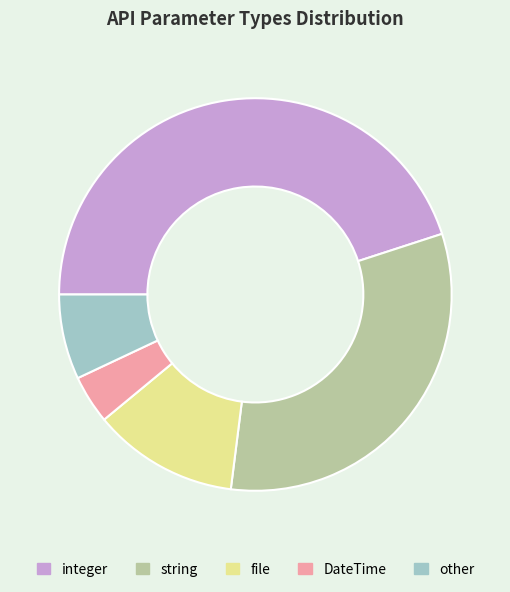

Do string and file together represent more than half of the pie?

No